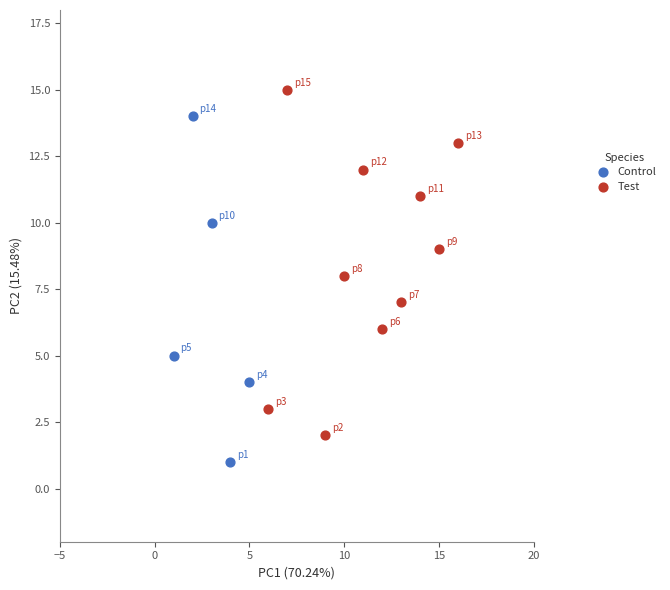

Which series contains the lowest Y value?

Control